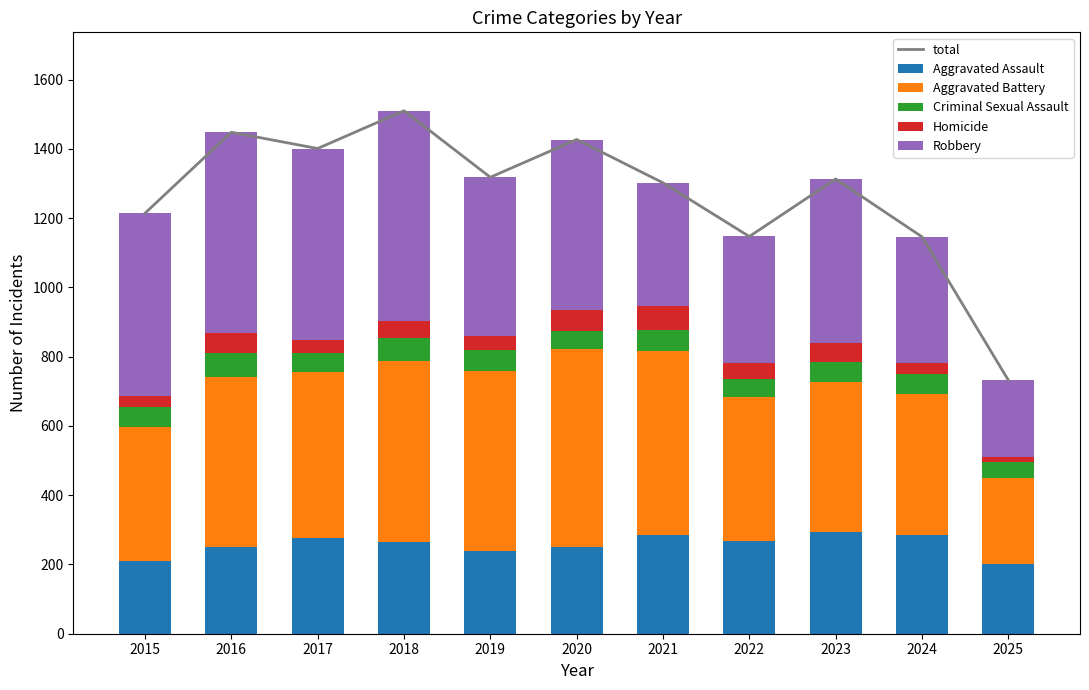

What is the value of the Robbery bar at the 10th from the left?

363